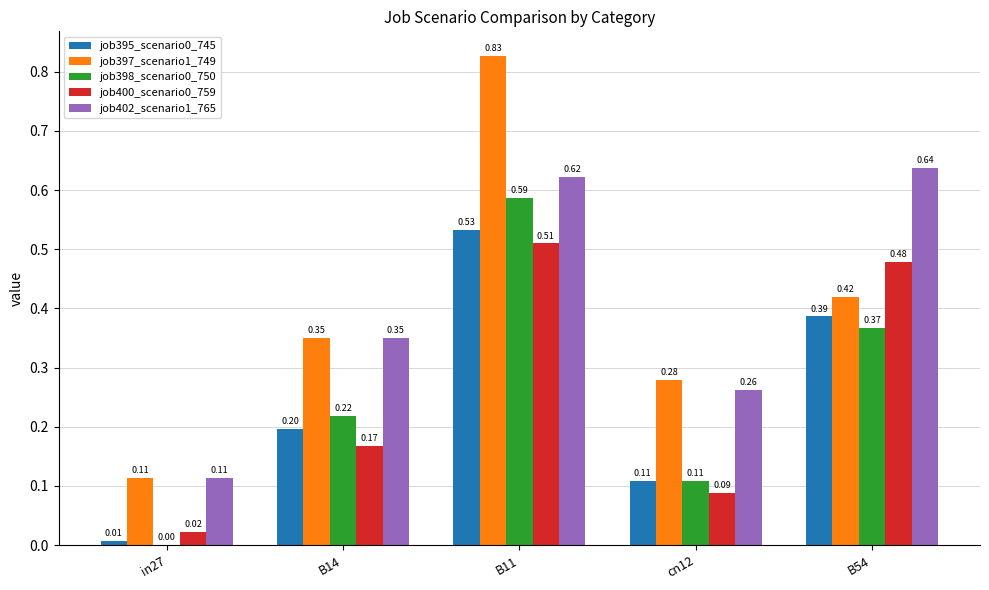

The job398_scenario0_750 series shows 0.2 at B14. True or false?

True